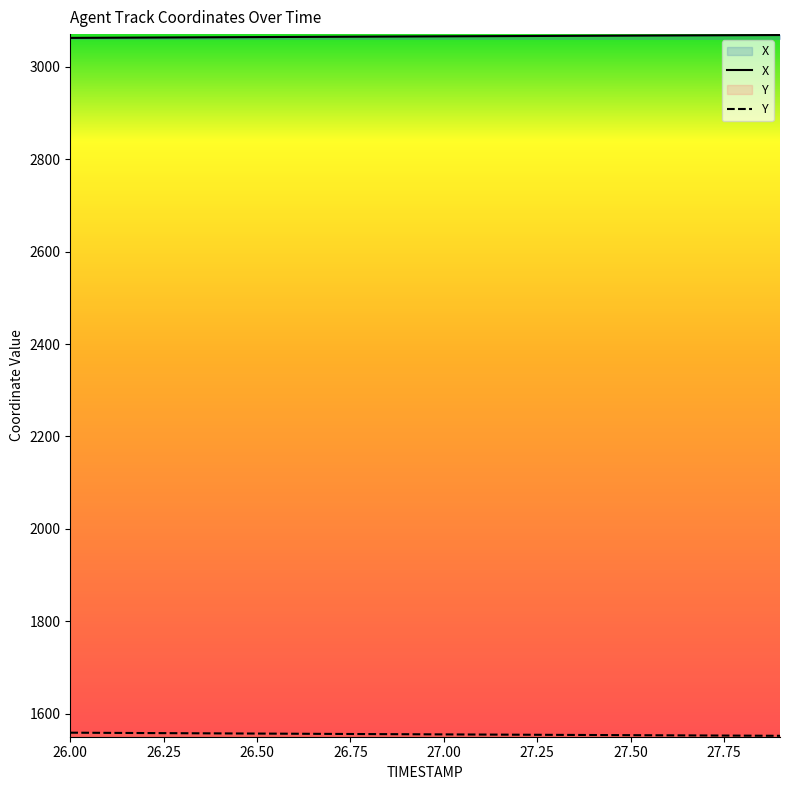

What is the minimum value for X?

3062.0